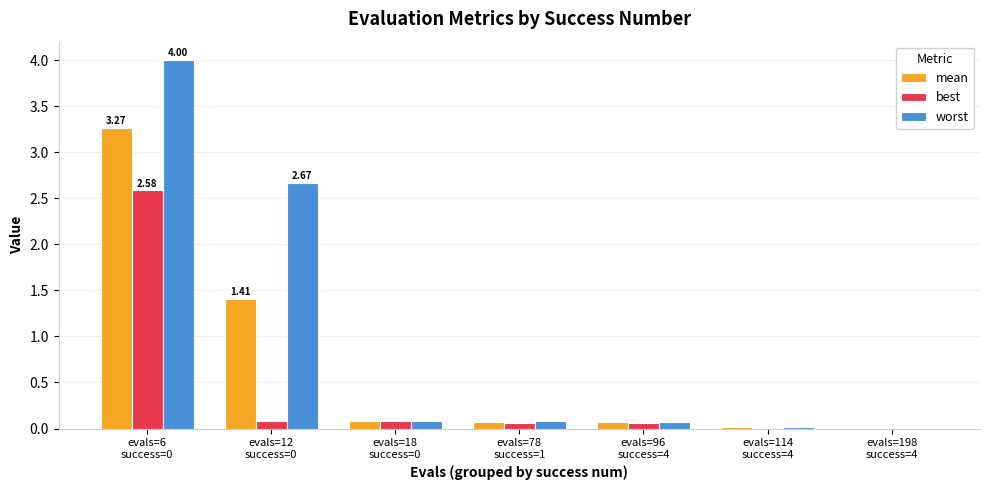

Which series has the largest total across all categories?

worst